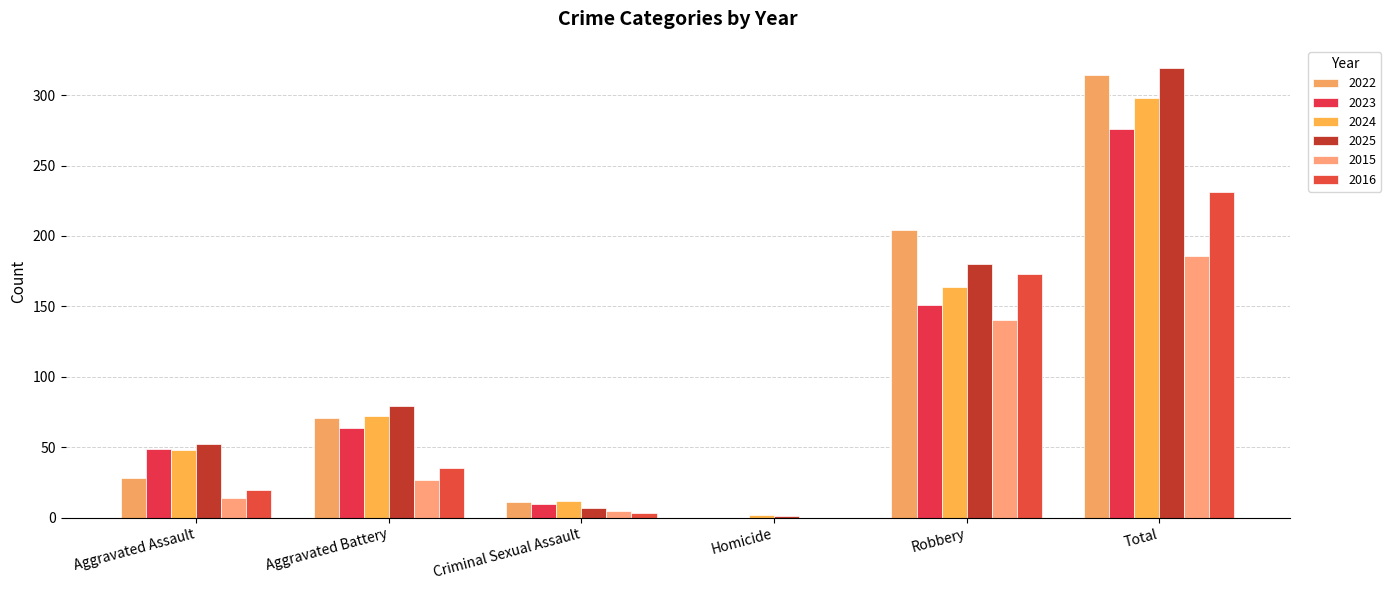

What is the difference between the 2015 values at Total and Criminal Sexual Assault?

181